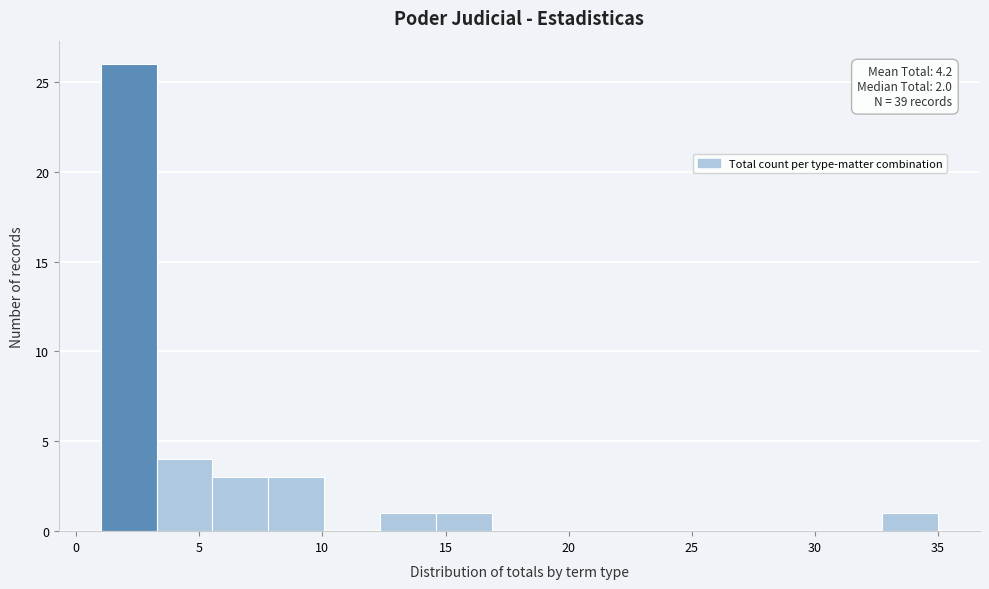

Which range on the x-axis has the tallest bar?

1.0 to 3.5